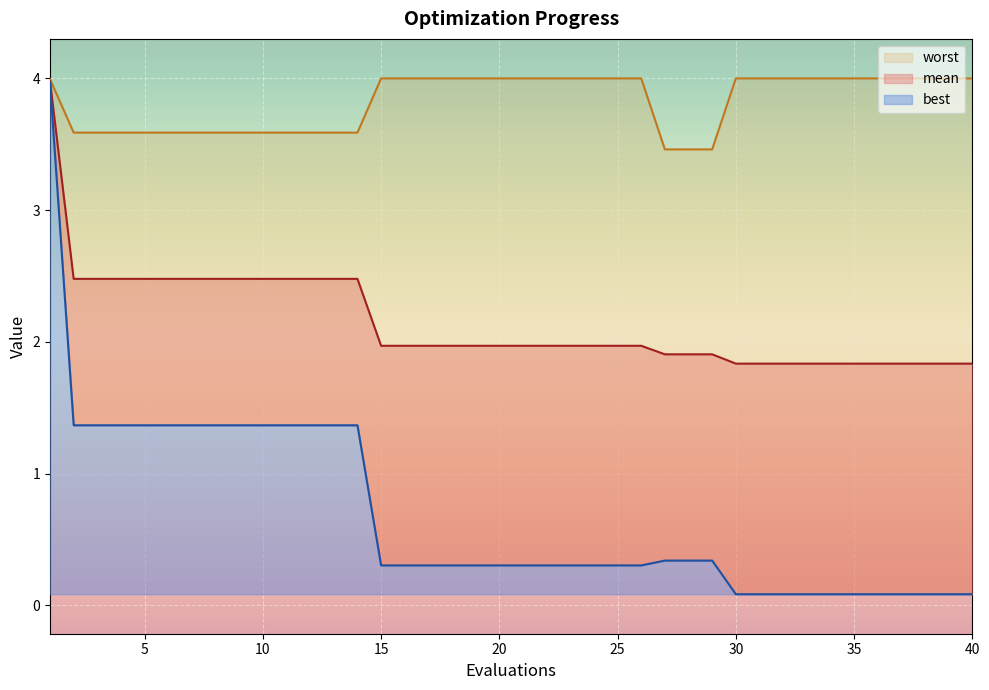

What is the total value across all series at 11?

7.4